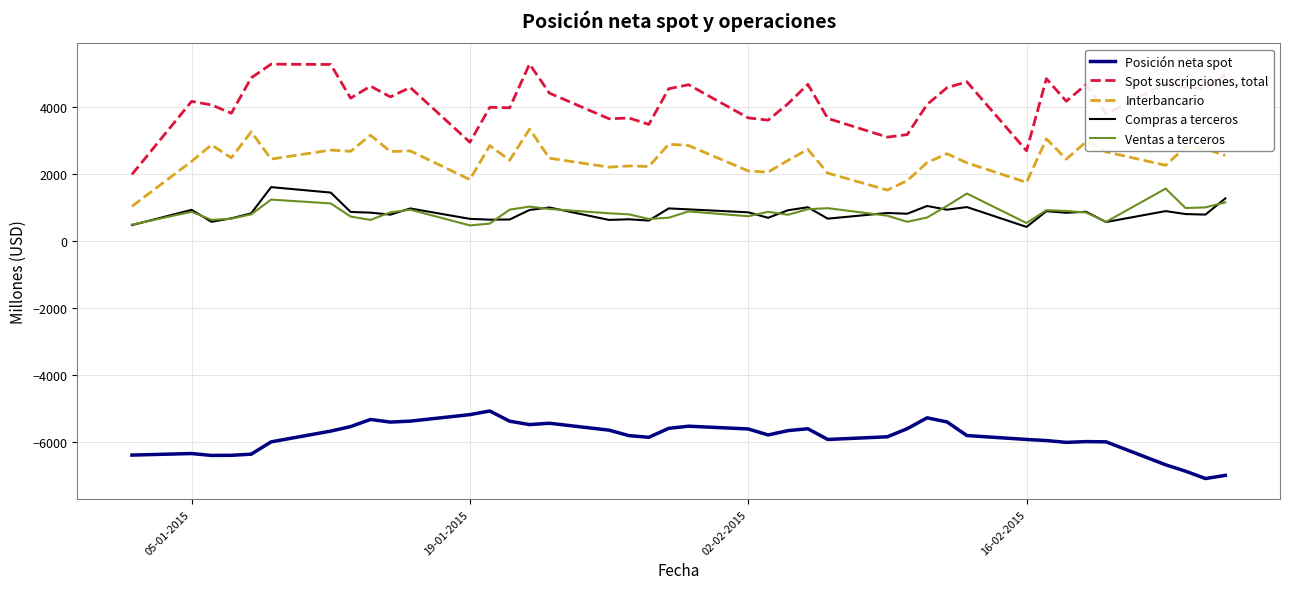

What are all the series names shown in the legend?

Posición neta spot, Spot suscripciones, total, Interbancario, Compras a terceros, Ventas a terceros